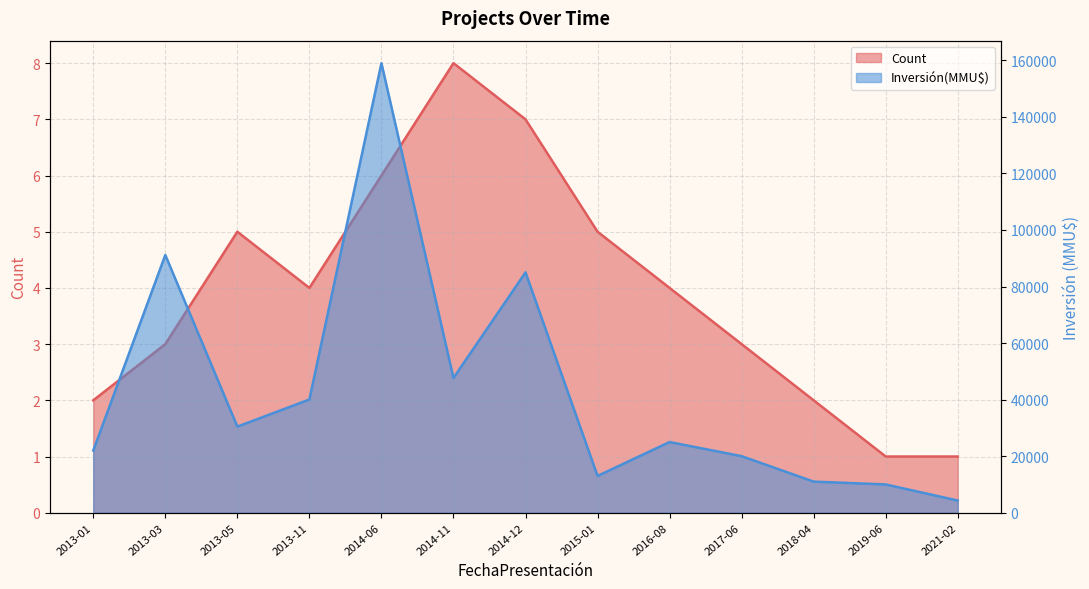

The value of Count at 2014-06 is 6. True or false?

True